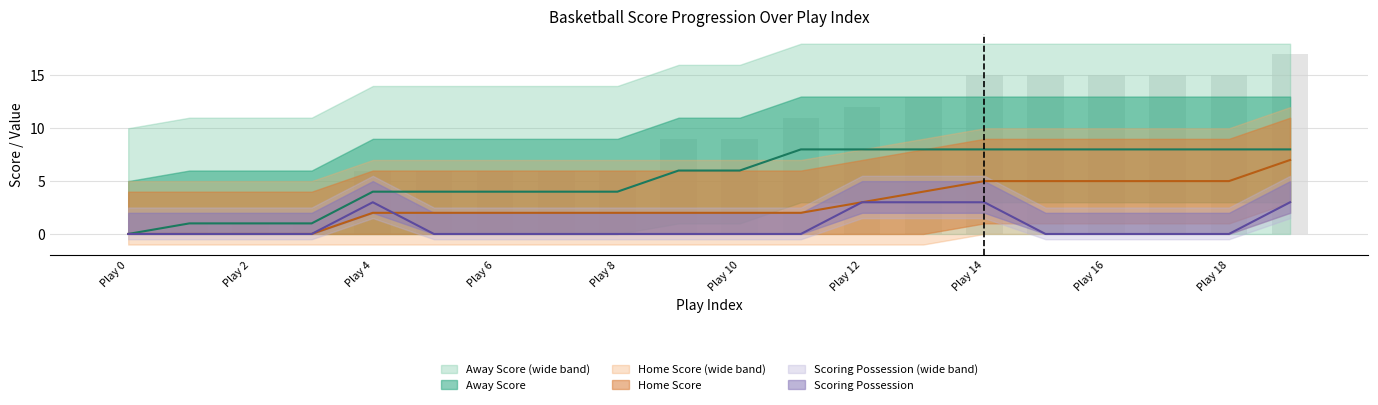

Which category has the highest value in the Away Score series?

11